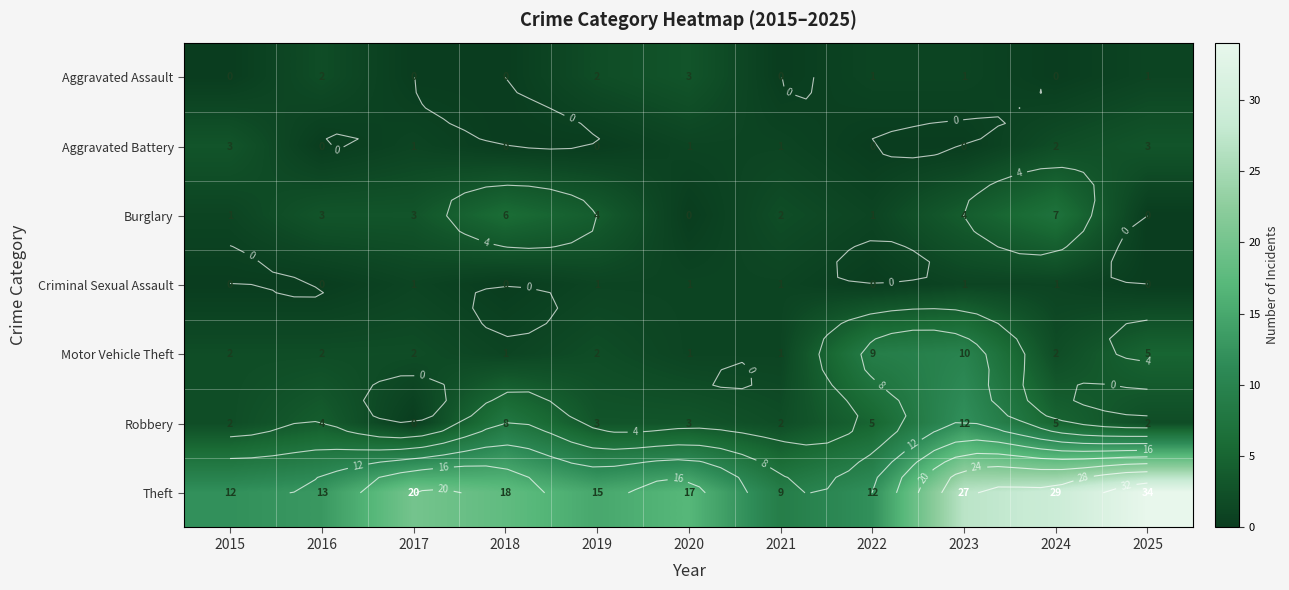

What is the total value across all series at 2023?

55